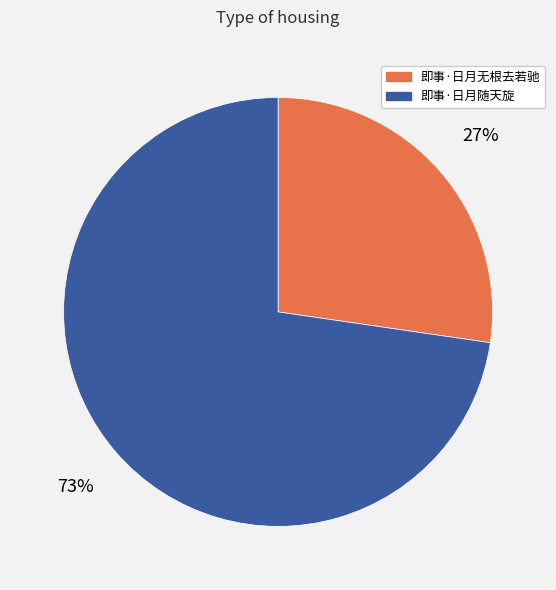

True or false: 即事·日月无根去若驰 accounts for 14% of the total.

False